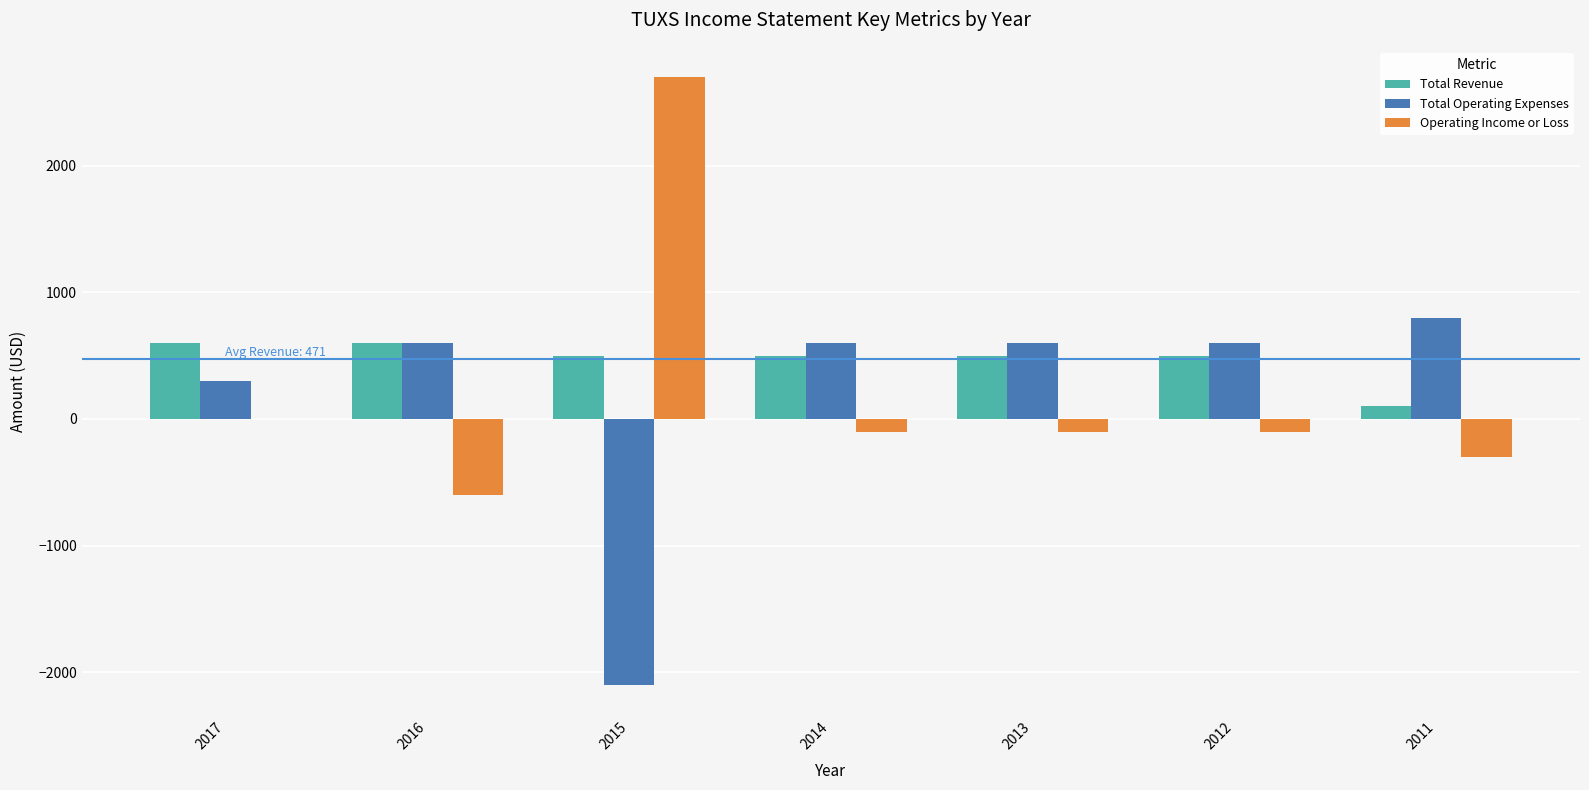

What is the highest value of the Operating Income or Loss series?

2700